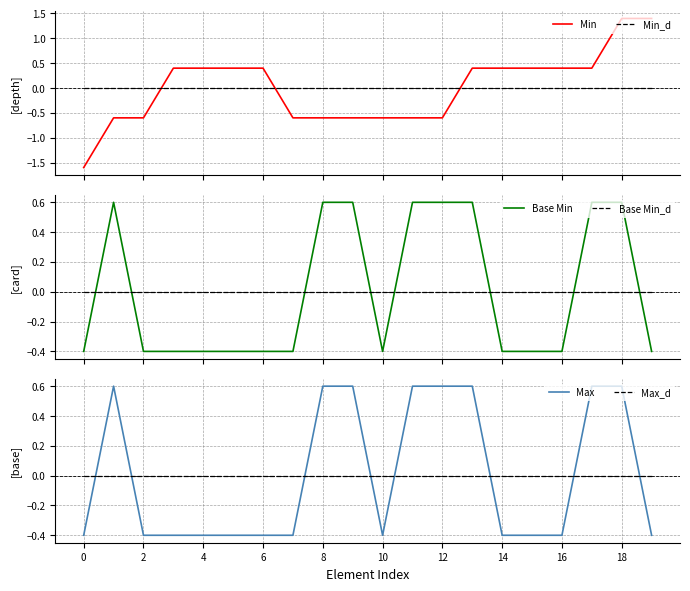

Reading right to left, list all the values displayed in this chart.

Min: 1.4	1.4	0.4	0.4	0.4	0.4	0.4	-0.6	-0.6	-0.6	-0.6	-0.6	-0.6	0.4	0.4	0.4	0.4	-0.6	-0.6	-1.6
Min_d: 0.0	0.0	0.0	0.0	0.0	0.0	0.0	0.0	0.0	0.0	0.0	0.0	0.0	0.0	0.0	0.0	0.0	0.0	0.0	0.0
Base Min: -0.4	0.6	0.6	-0.4	-0.4	-0.4	0.6	0.6	0.6	-0.4	0.6	0.6	-0.4	-0.4	-0.4	-0.4	-0.4	-0.4	0.6	-0.4
Base Min_d: 0.0	0.0	0.0	0.0	0.0	0.0	0.0	0.0	0.0	0.0	0.0	0.0	0.0	0.0	0.0	0.0	0.0	0.0	0.0	0.0
Max: -0.4	0.6	0.6	-0.4	-0.4	-0.4	0.6	0.6	0.6	-0.4	0.6	0.6	-0.4	-0.4	-0.4	-0.4	-0.4	-0.4	0.6	-0.4
Max_d: 0.0	0.0	0.0	0.0	0.0	0.0	0.0	0.0	0.0	0.0	0.0	0.0	0.0	0.0	0.0	0.0	0.0	0.0	0.0	0.0